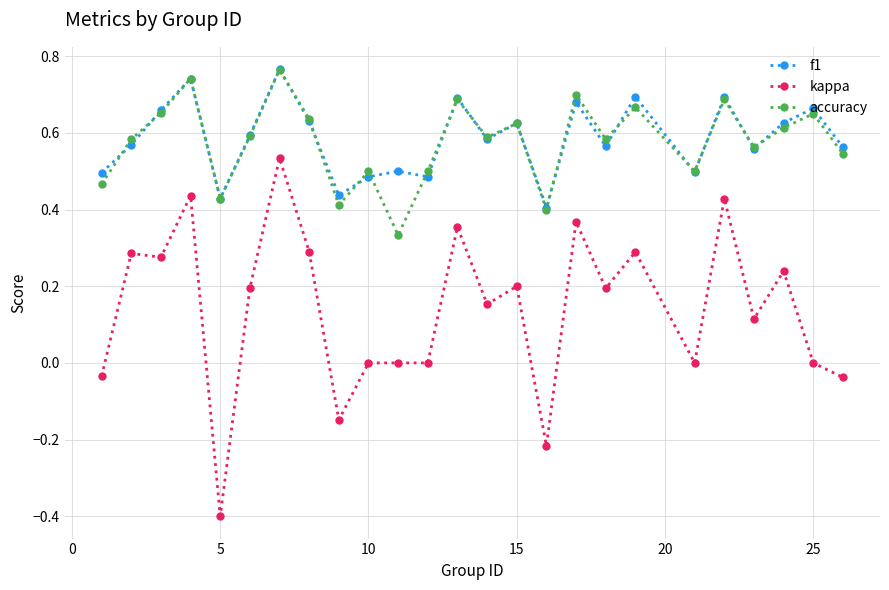

In accuracy, how many points are higher than both neighbors (excluding endpoints)?

9